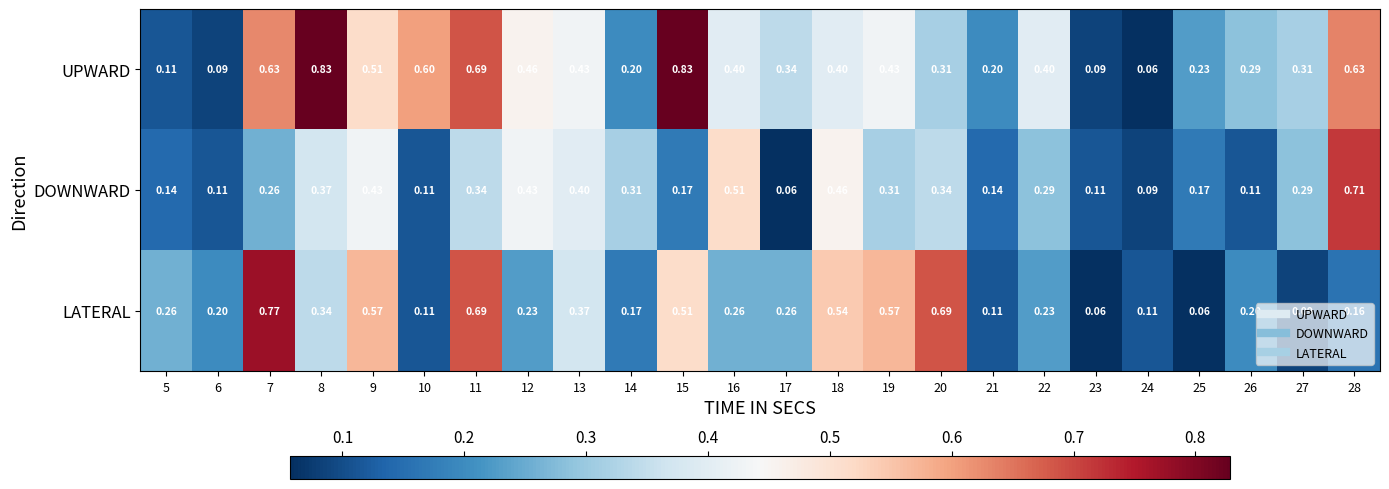

Between 17 and 27, which series saw the biggest shift?

DOWNWARD